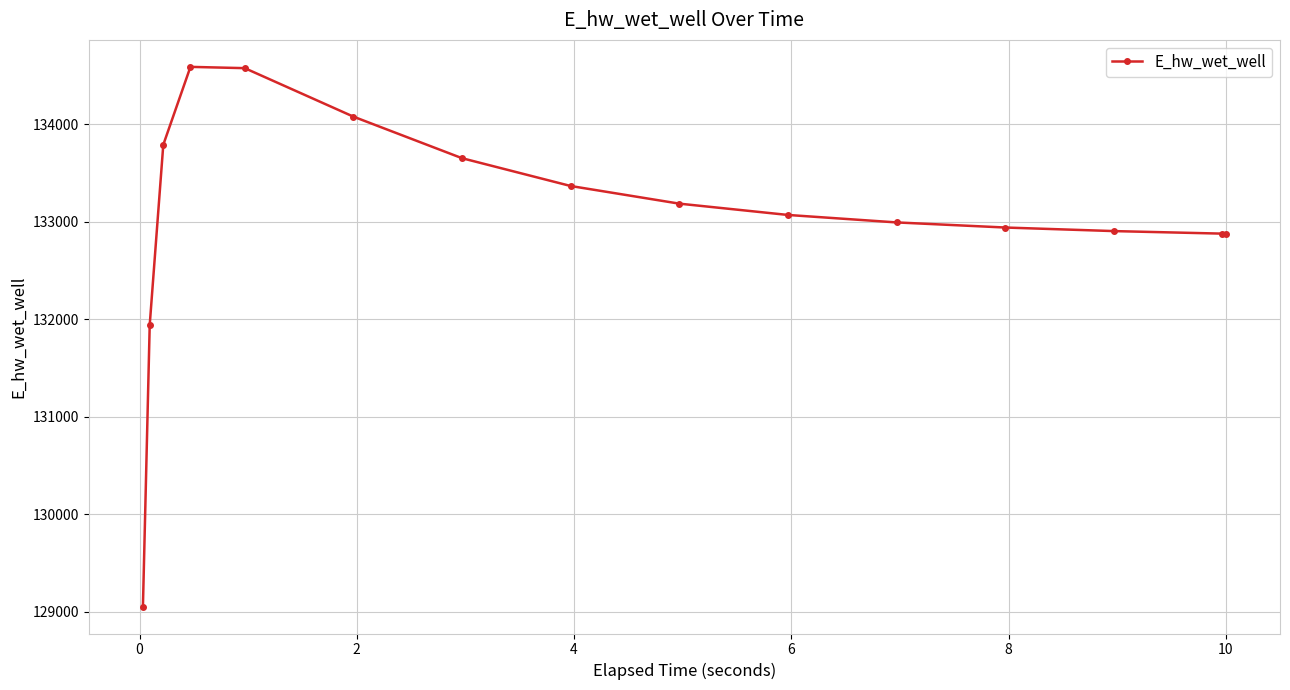

What is the maximum value shown in the chart?

134587.5